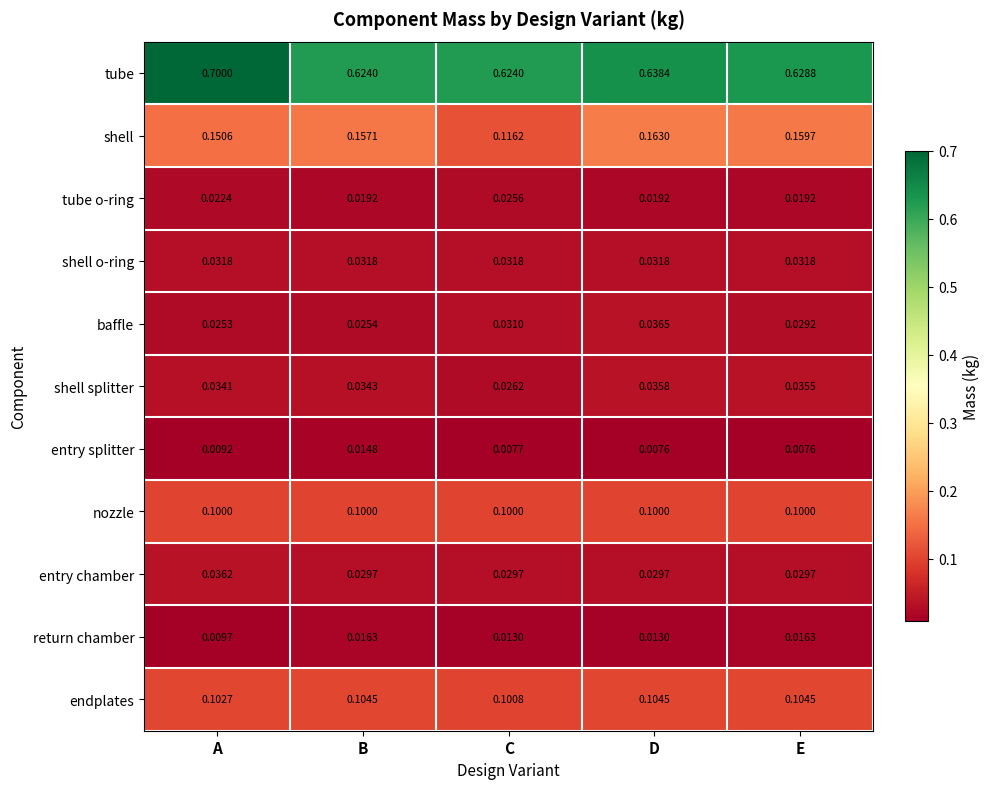

Which series has the largest total across all categories?

tube